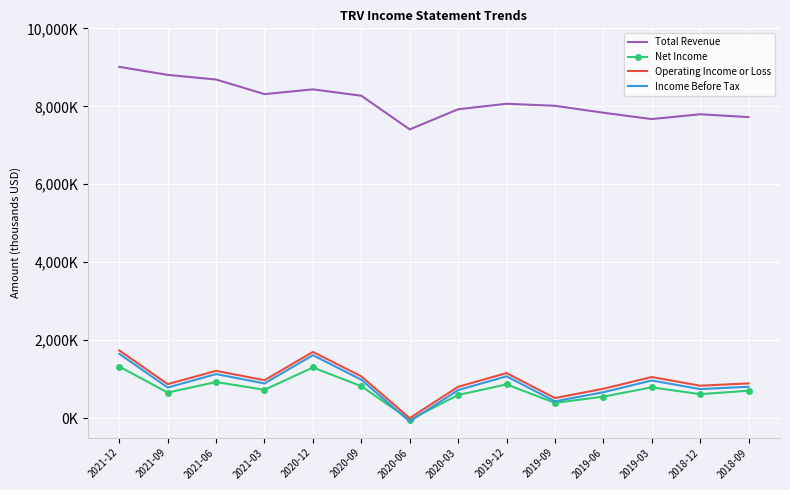

Which series changed the most between 2021-12 and 2018-09?

Total Revenue